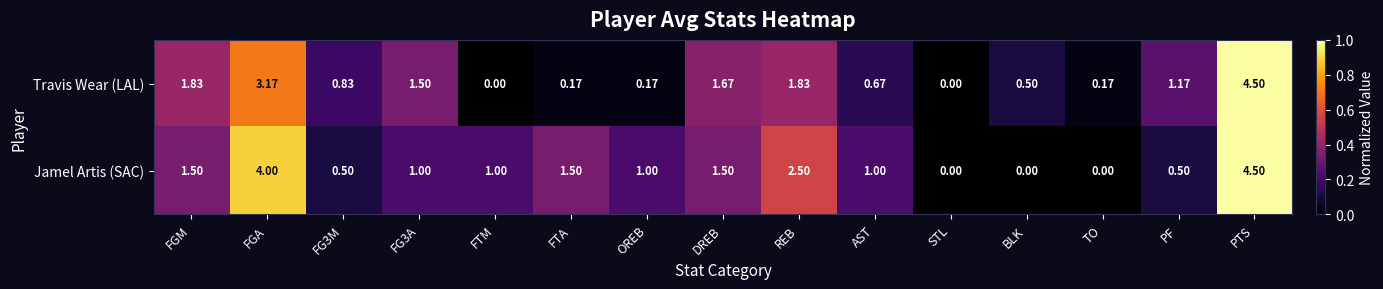

Which series changed the most between FG3M and FTM?

Travis Wear (LAL)